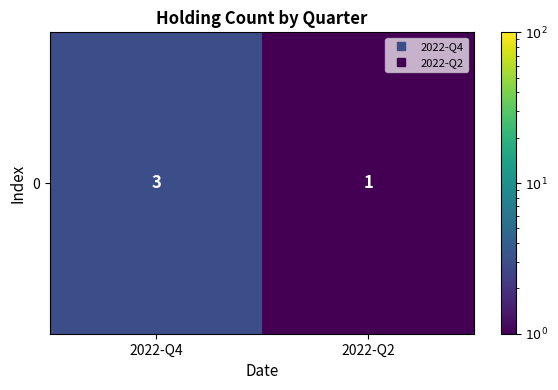

Approximately how many times larger is the value at 2022-Q2 compared to 2022-Q4?

0.3